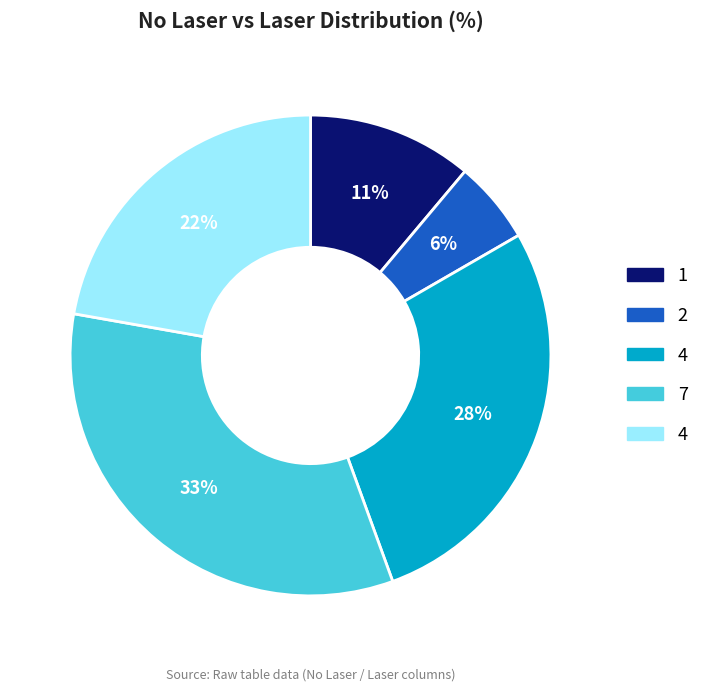

To the nearest percent, what is the average slice percentage?

20%